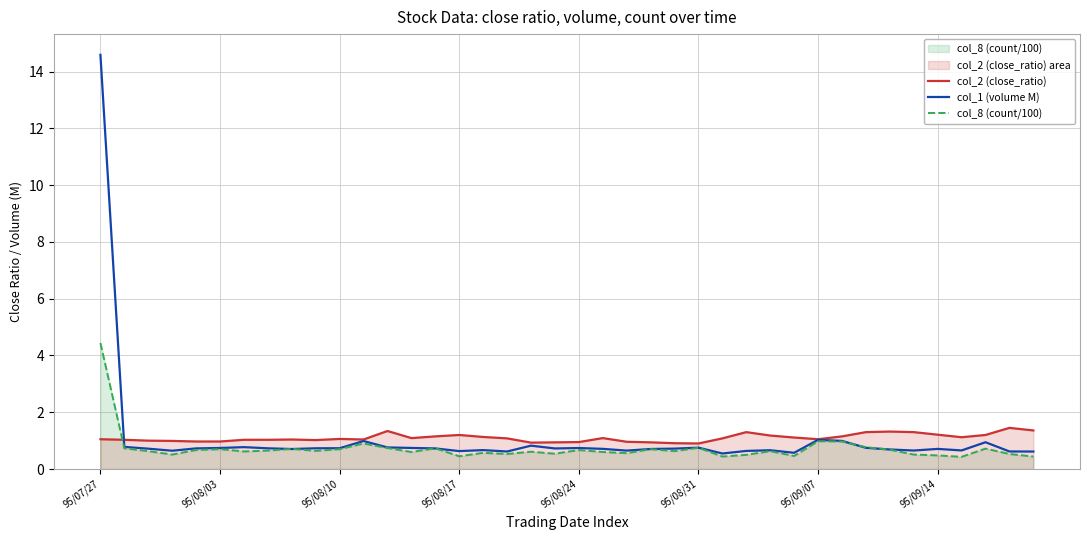

Which series has the widest spread of values?

col_1 (volume M)